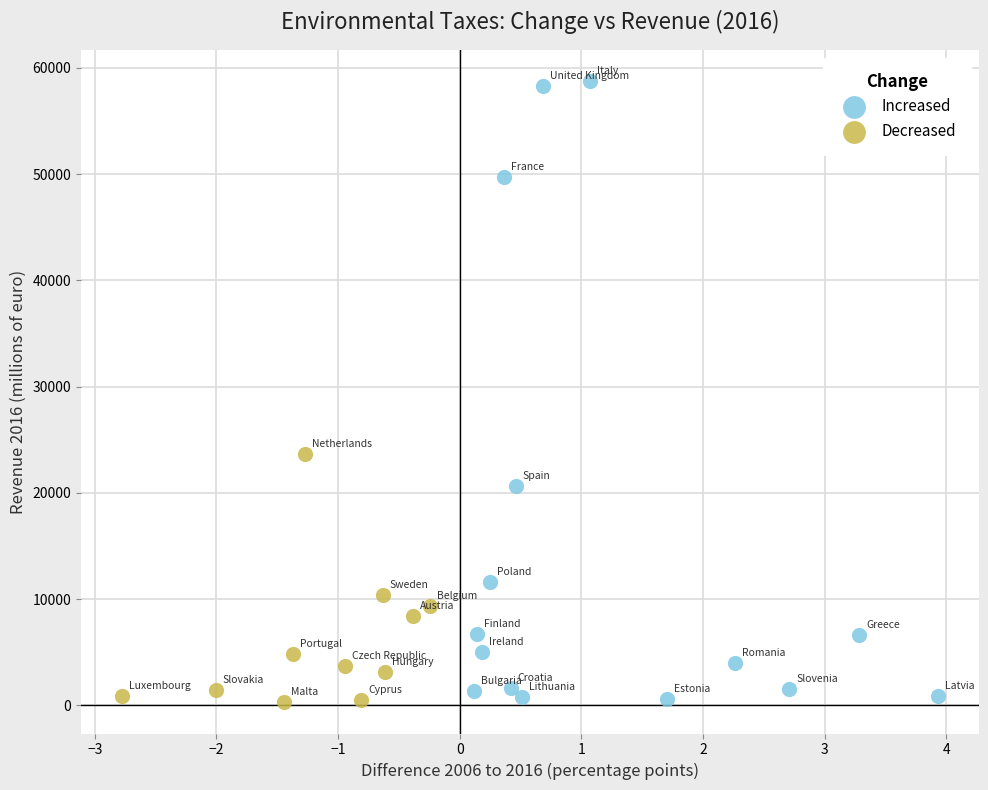

Which series has the largest Y range (max minus min)?

Increased